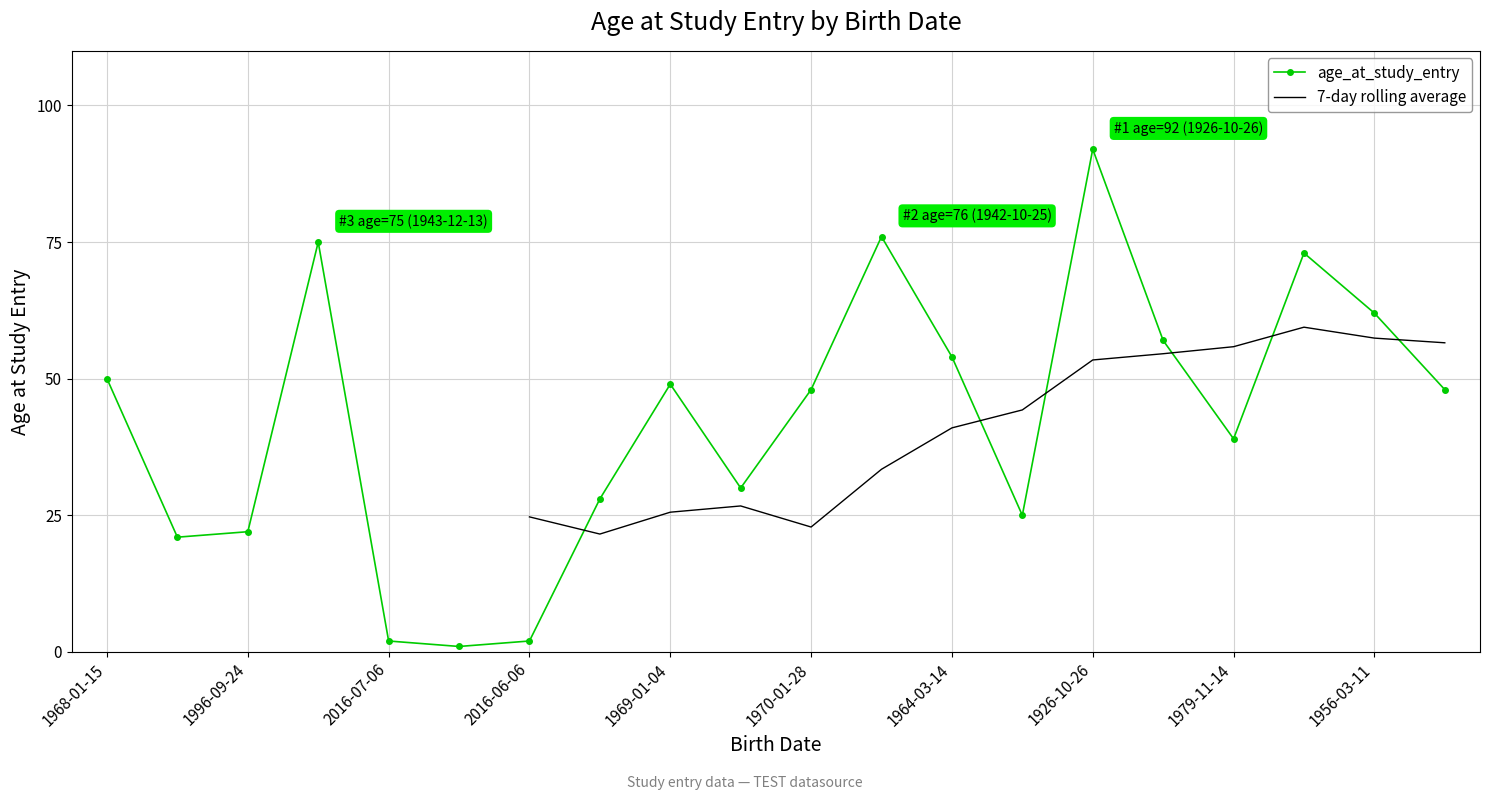

Count the number of categories in the chart.

20